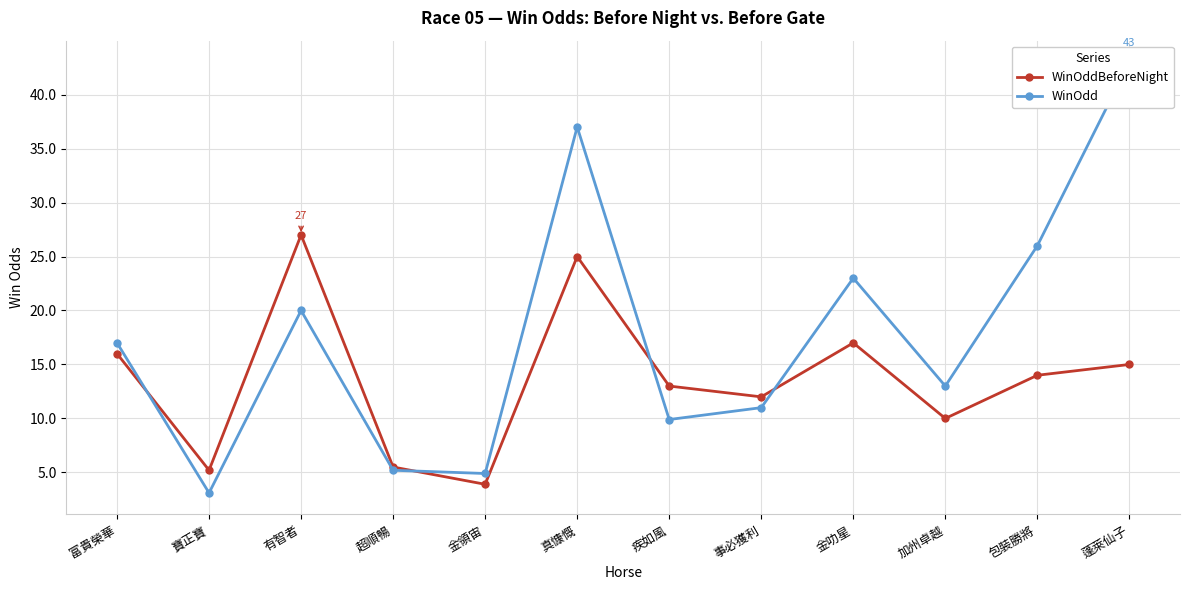

What is the total value across all series at 金叻星?

40.0